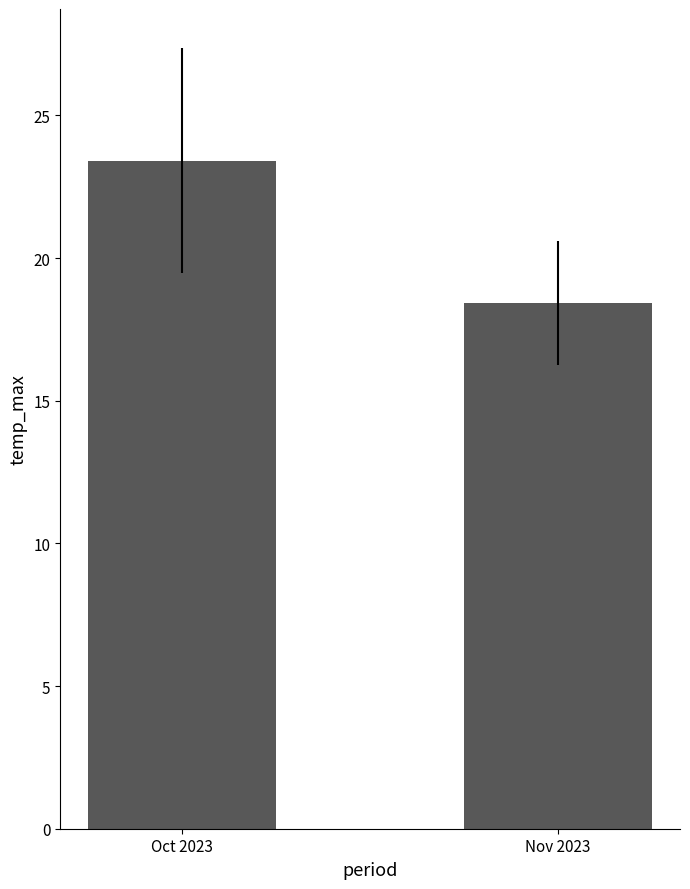

Reading left to right, extract all data points from this chart.

23.4	18.4